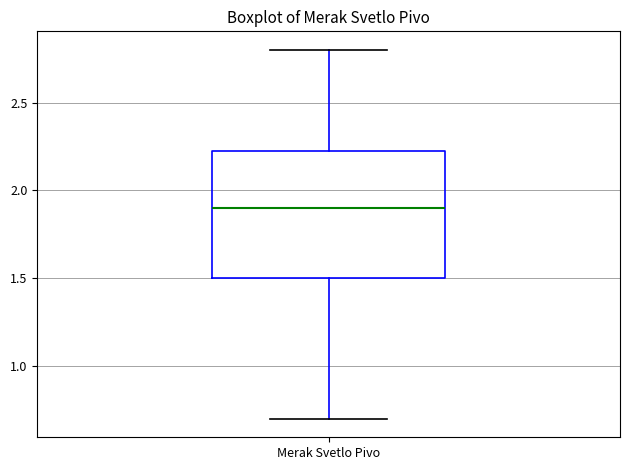

Where does the median line of the box for Merak Svetlo Pivo sit on the y-axis? The values are not printed on the chart, so give them approximately, as read against the axis.

1.90